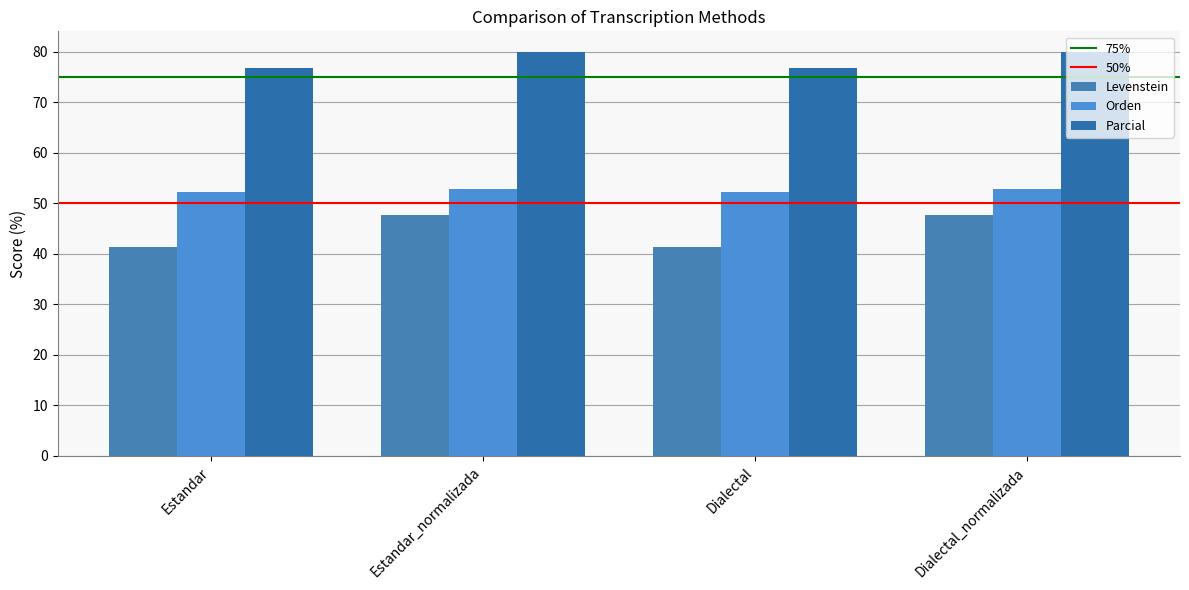

The Orden series shows 81.6 at Dialectal_normalizada. True or false?

False